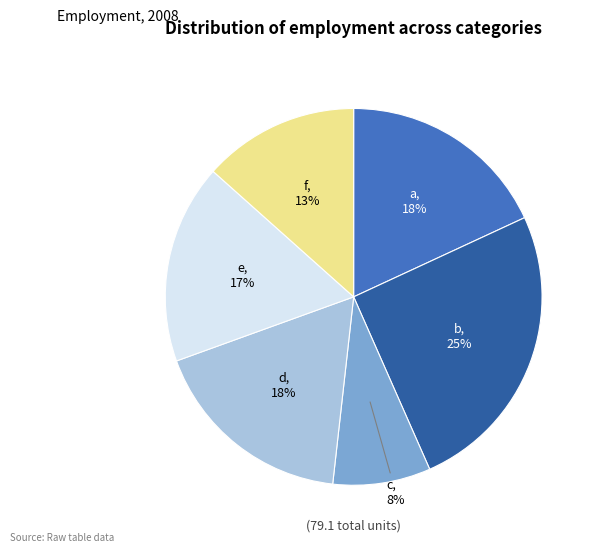

Count the number of slices in the pie.

6